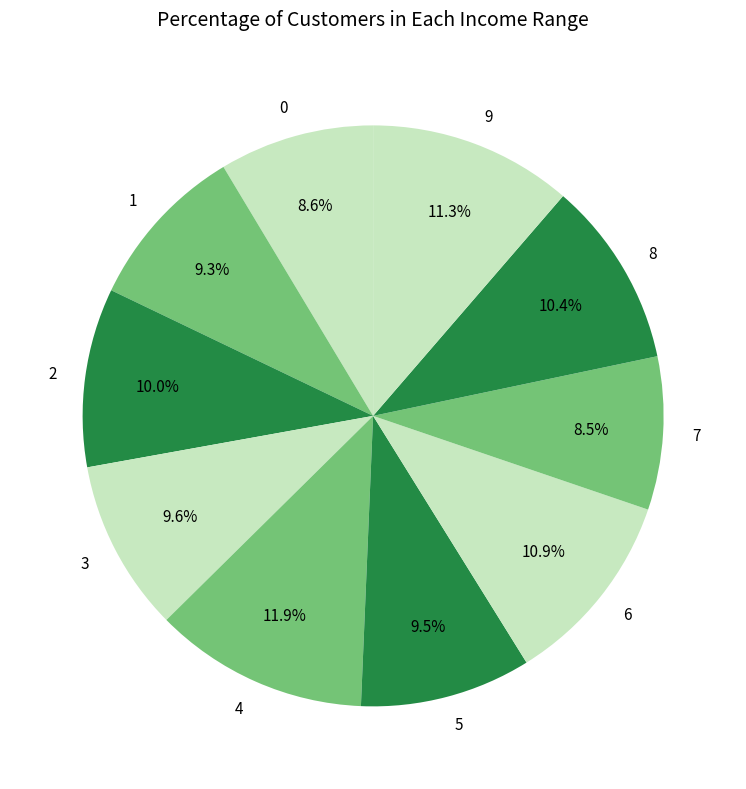

How many slices are in this pie chart?

10